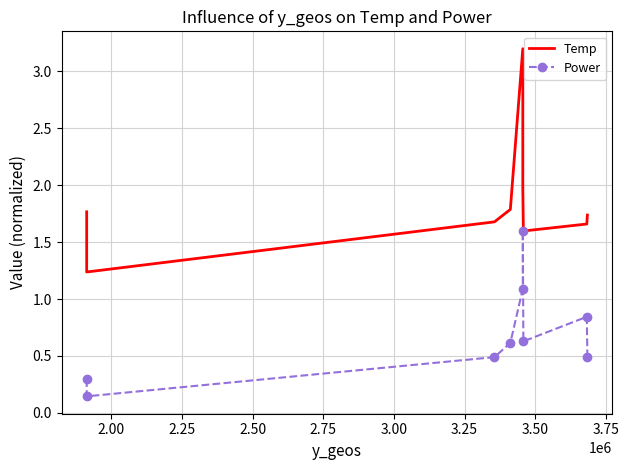

Read the Power value at 2.00.

0.1